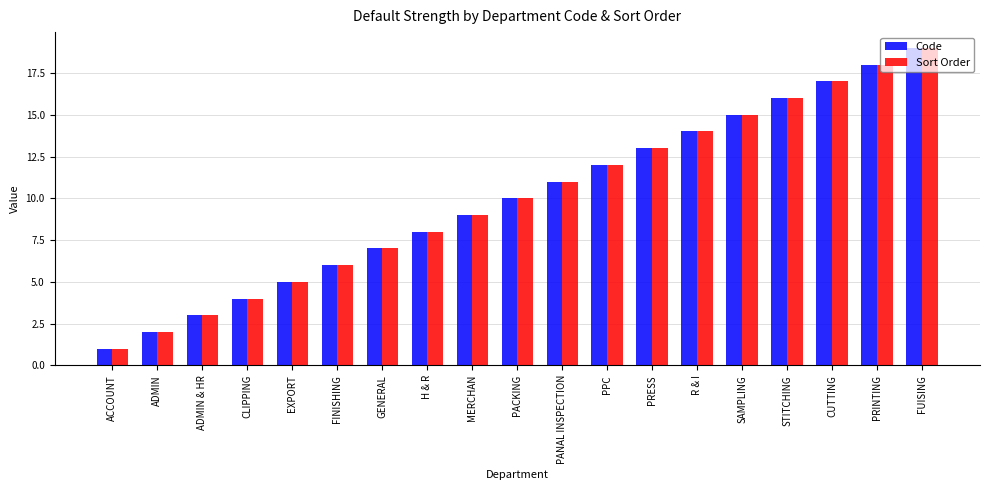

List the labels in order of Sort Order value, smallest first.

ACCOUNT, ADMIN, ADMIN & HR, CLIPPING, EXPORT, FINISHING, GENERAL, H & R, MERCHAN, PACKING, PANAL INSPECTION, PPC, PRESS, R & I, SAMPLING, STITCHING, CUTTING, PRINTING, FUISING